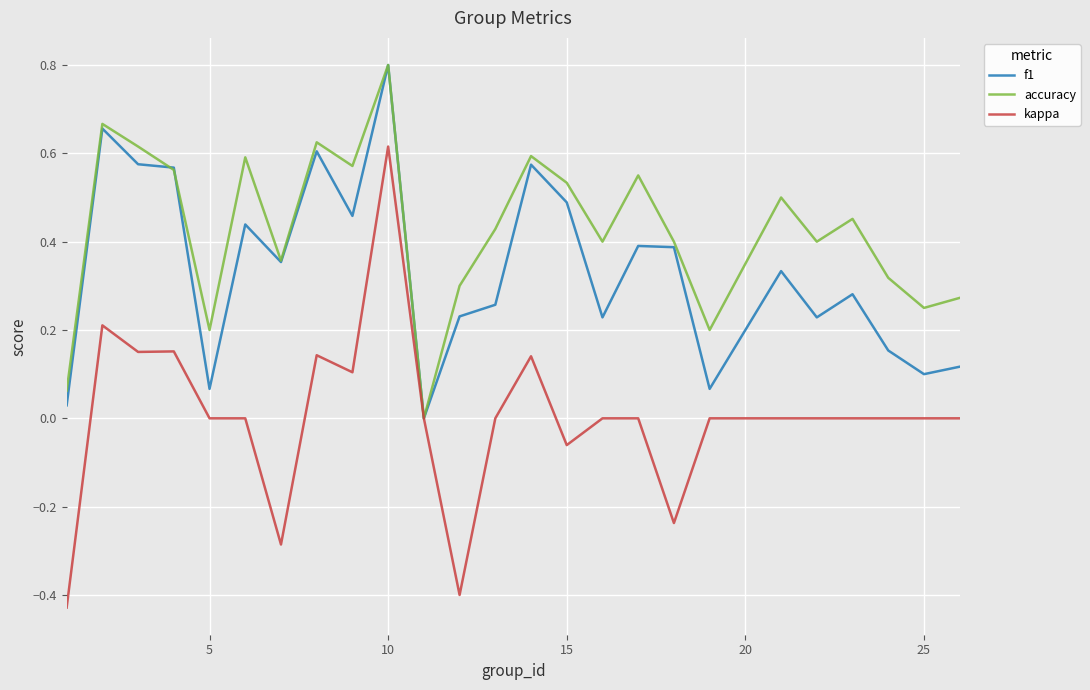

Which series has the largest total across all categories?

accuracy